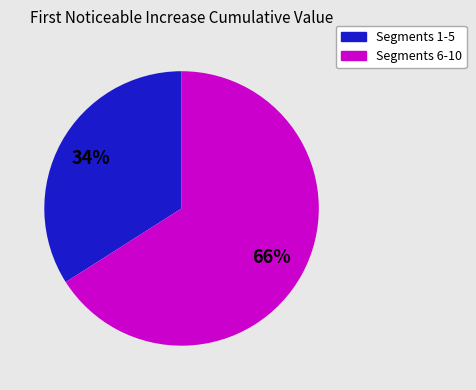

To the nearest percent, what is the average slice percentage?

50%